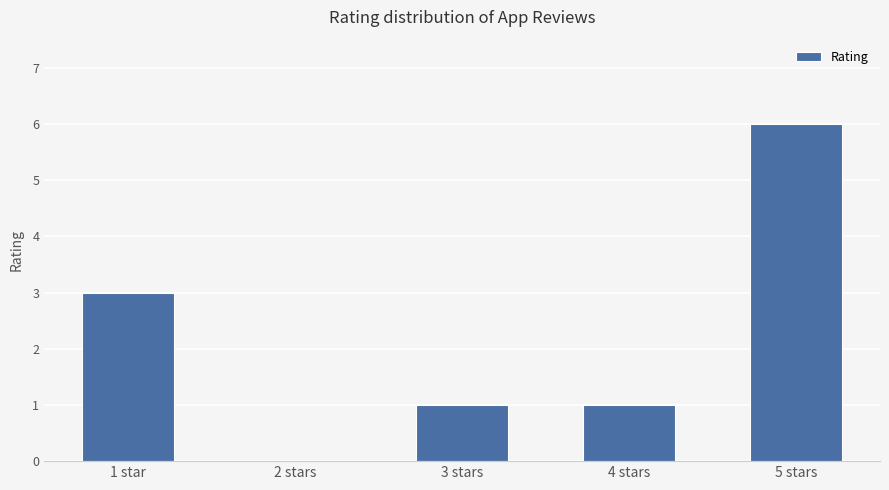

What is the sum of the values at 4 stars and 1 star?

4